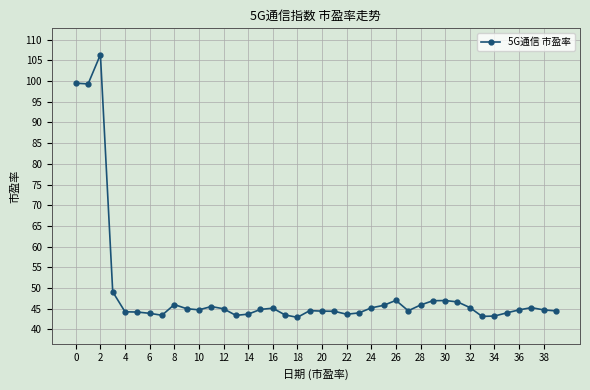

What is the sum of all values?

1965.0